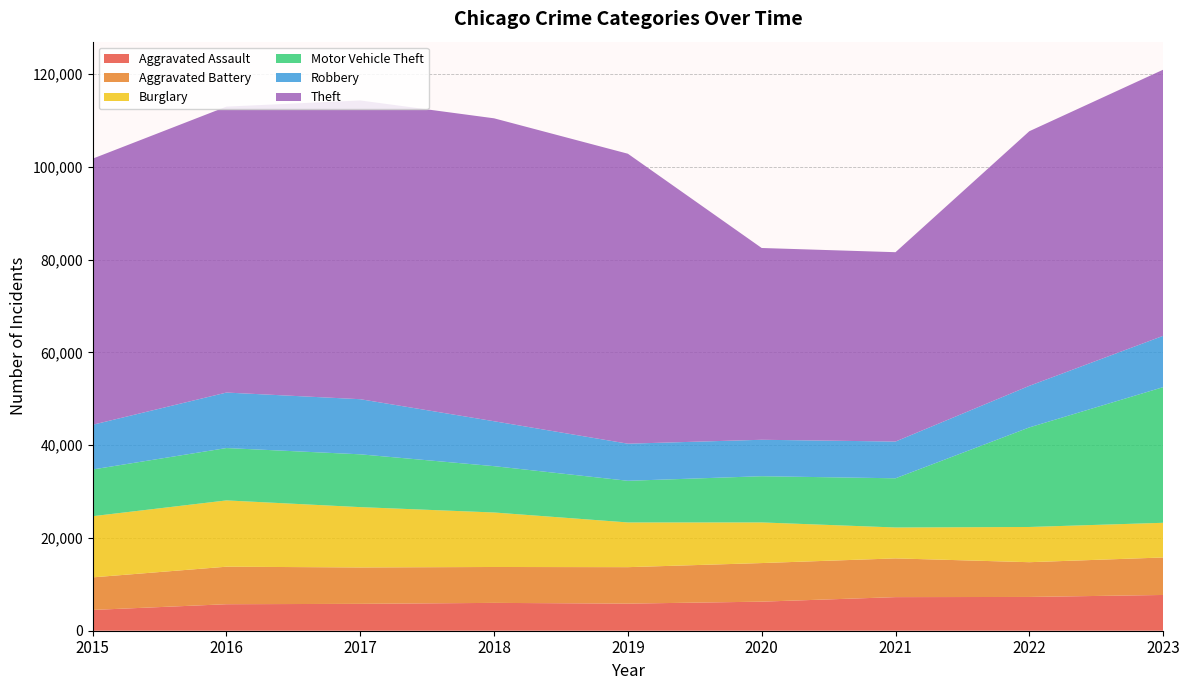

Reading right to left, extract all data points from this chart.

Aggravated Assault: 7707	7280	7242	6264	5841	6001	5793	5712	4480
Aggravated Battery: 8079	7488	8347	8319	7858	7735	7845	8086	7019
Burglary: 7476	7592	6662	8758	9638	11747	13001	14289	13184
Motor Vehicle Theft: 29235	21457	10602	9959	8977	9984	11380	11285	10068
Robbery: 11057	8962	7919	7855	7995	9681	11880	11960	9638
Theft: 57356	54875	40809	41332	62494	65288	64386	61623	57350